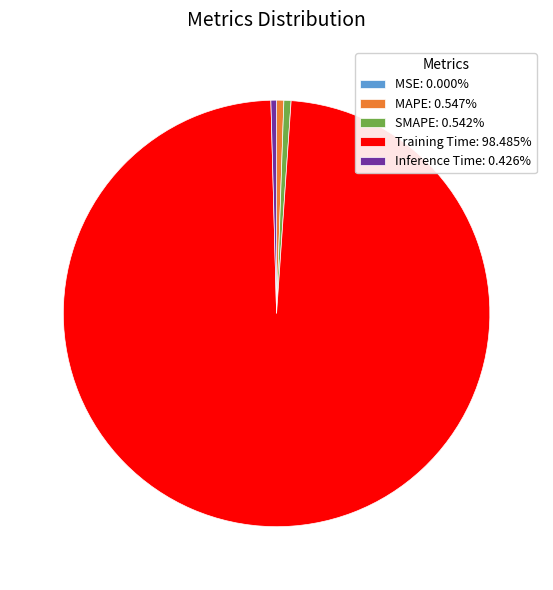

Combined, do MAPE and Inference Time account for over 50%?

No